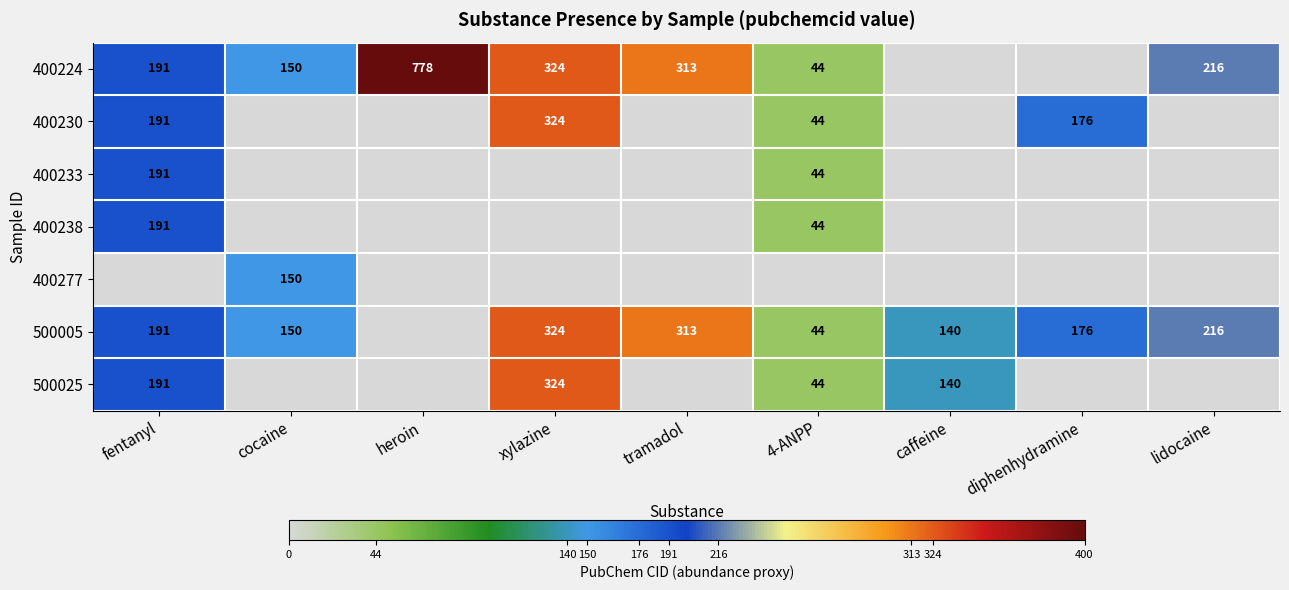

What is the difference between the 400224 values at tramadol and 4-ANPP?

269